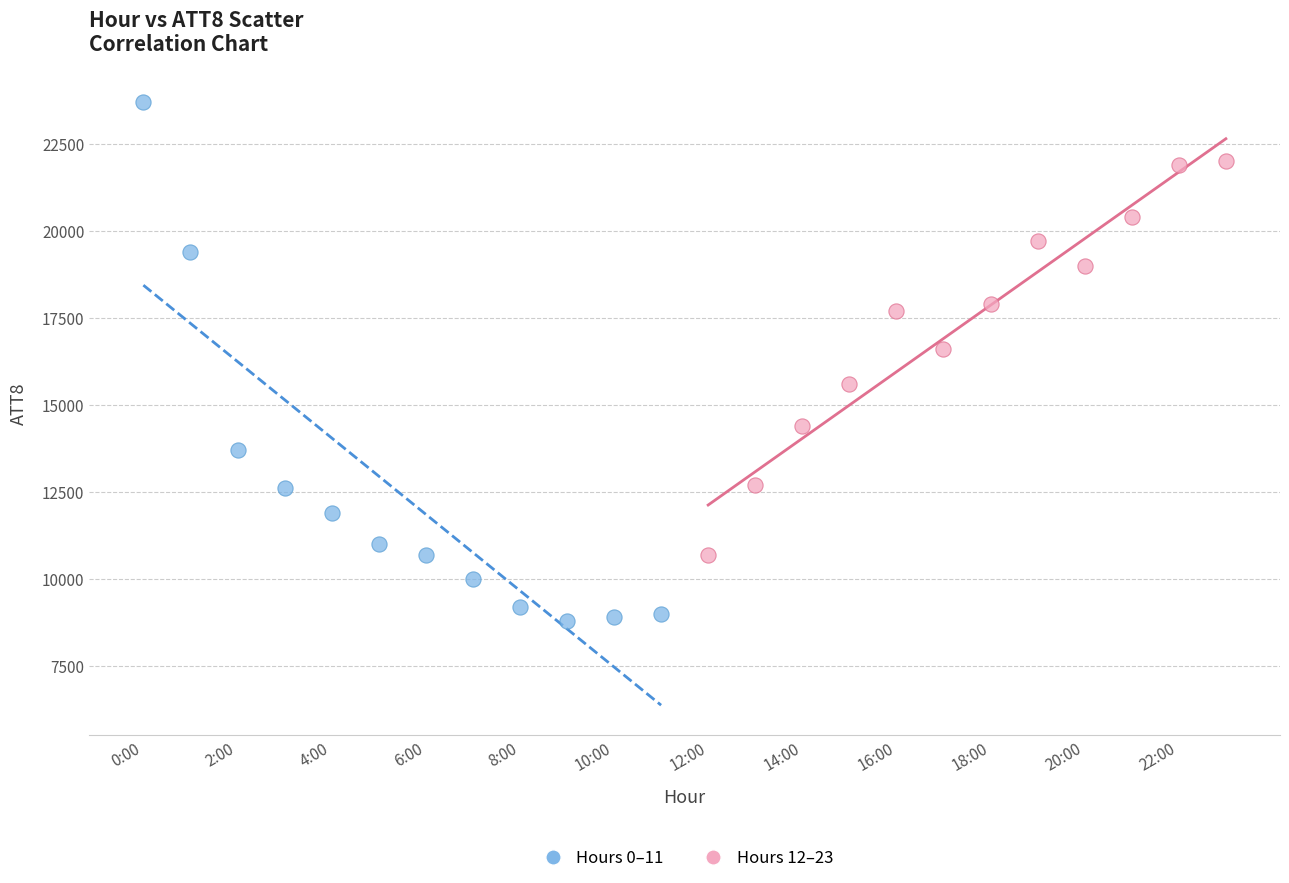

Which series has the largest Y range (max minus min)?

Hours 0–11